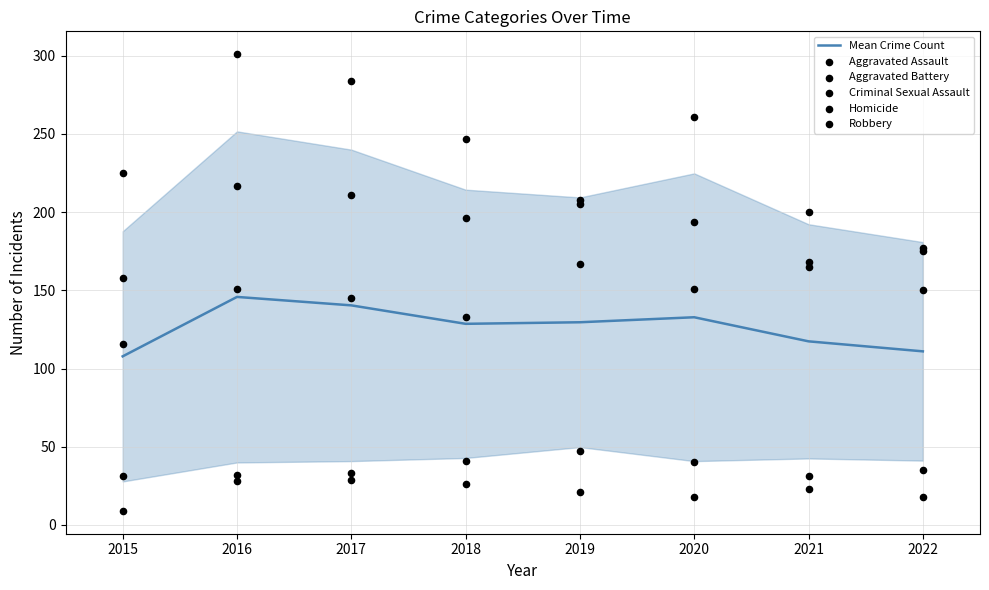

Which series contains the highest Y value?

Robbery